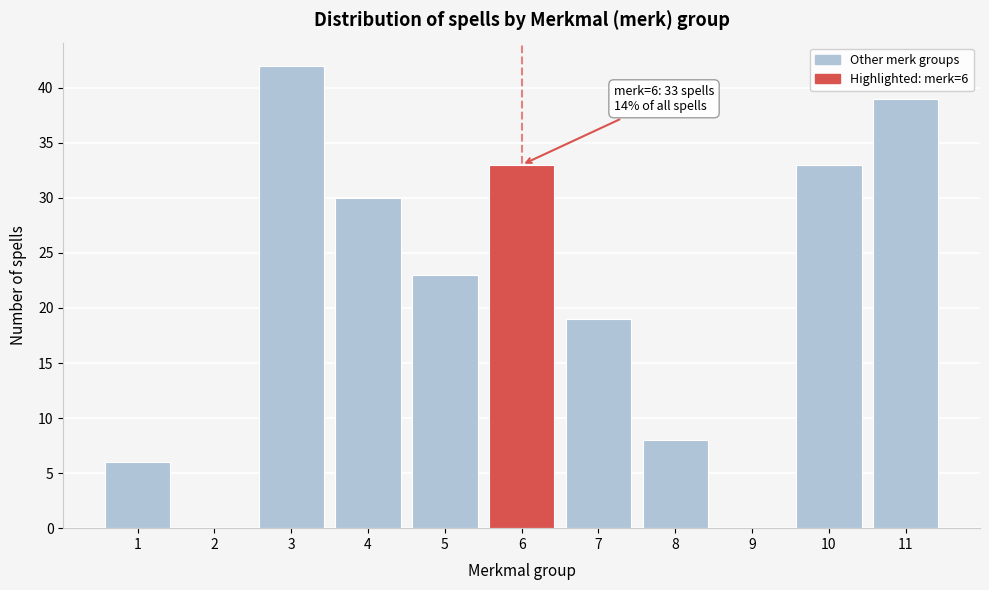

Reading right to left, what are all the values shown in this chart?

11=39	10=33	9=0	8=8	7=19	6=33	5=23	4=30	3=42	2=0	1=6